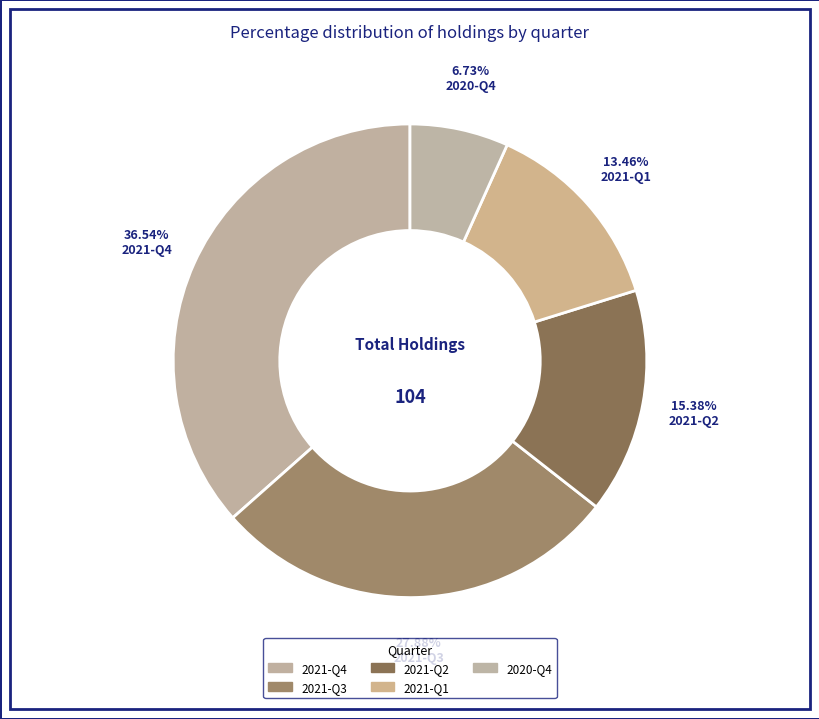

Count the number of slices in the pie.

5